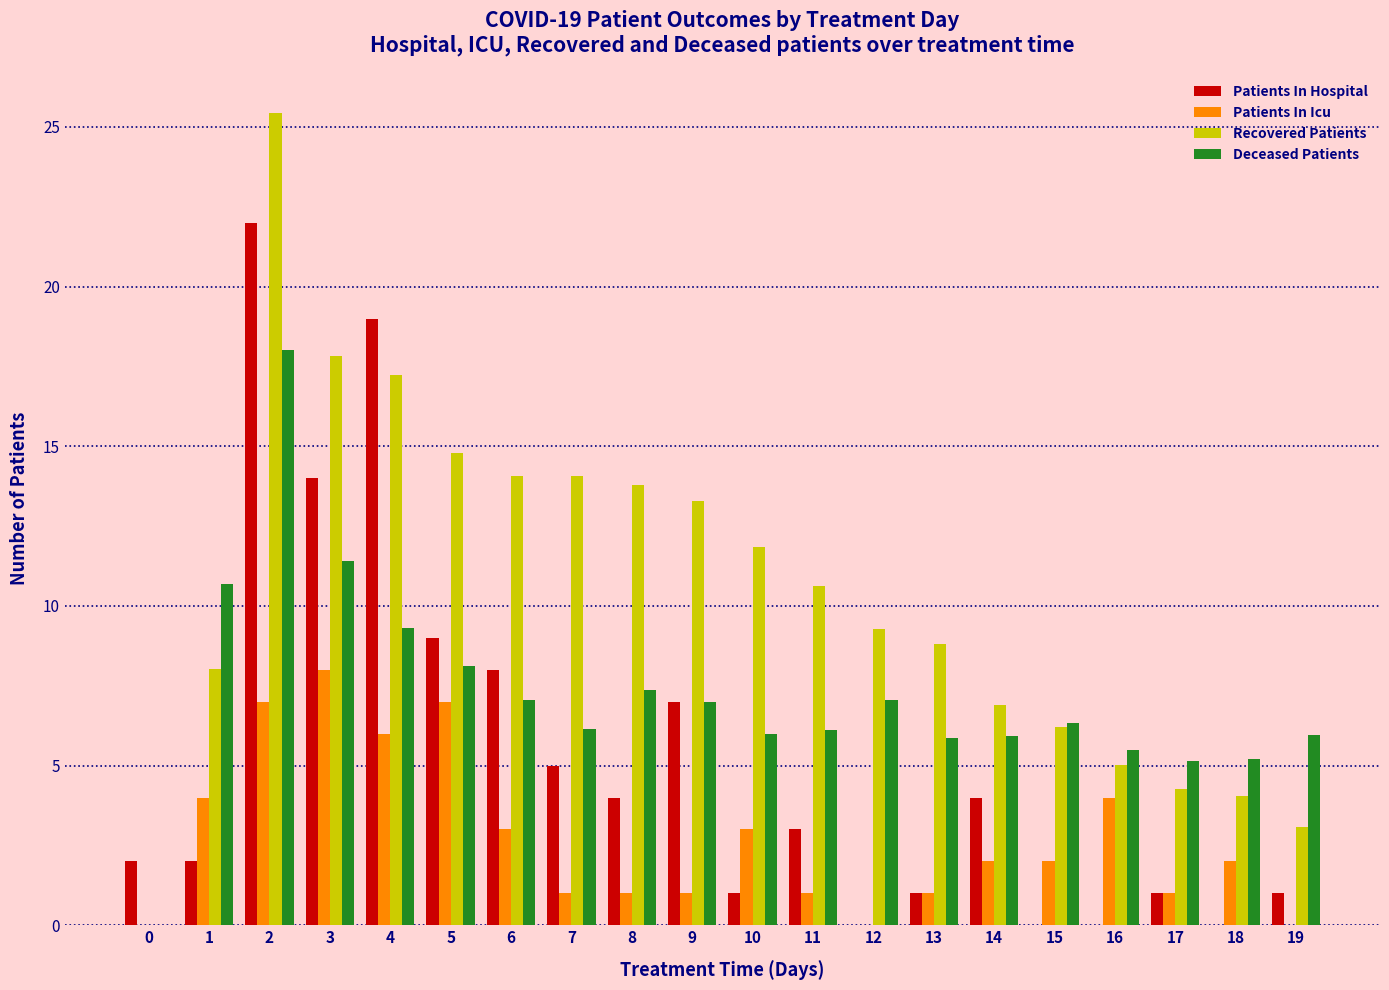

True or false: Patients In Hospital has a value of 2.9 at 6.

False